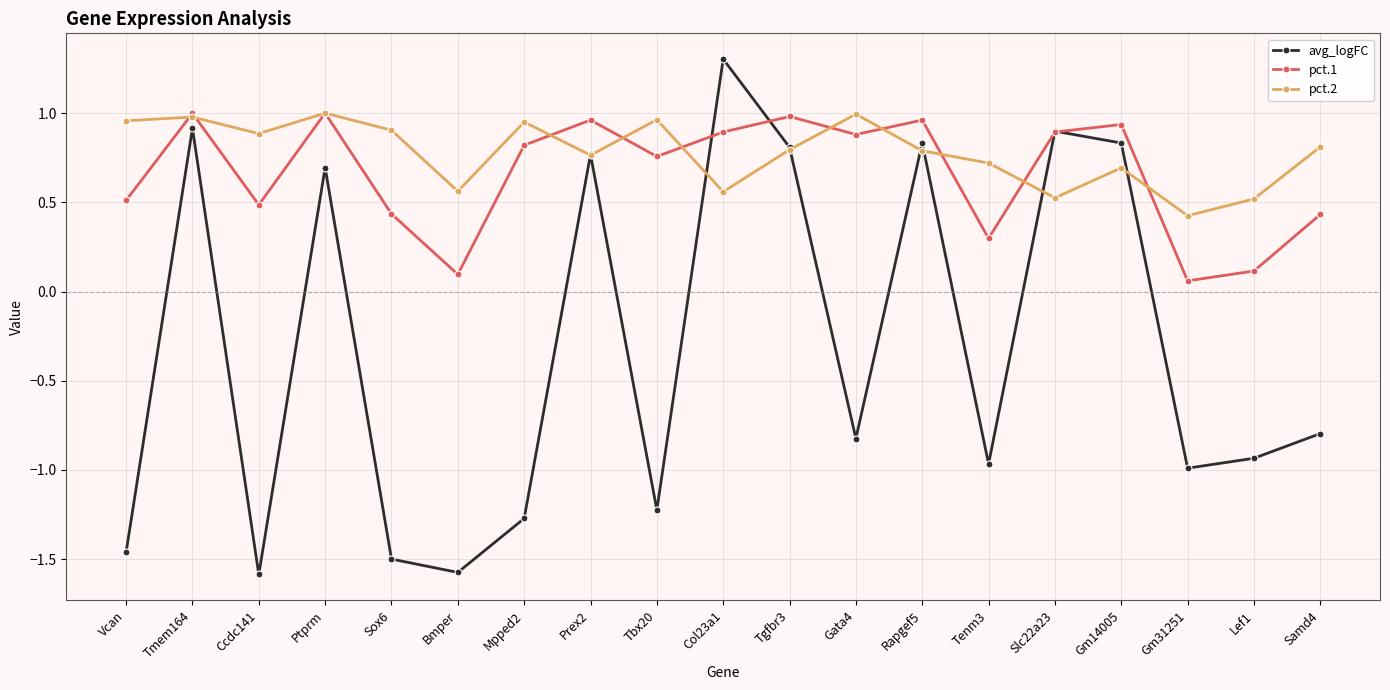

What is the greatest value displayed?

1.3